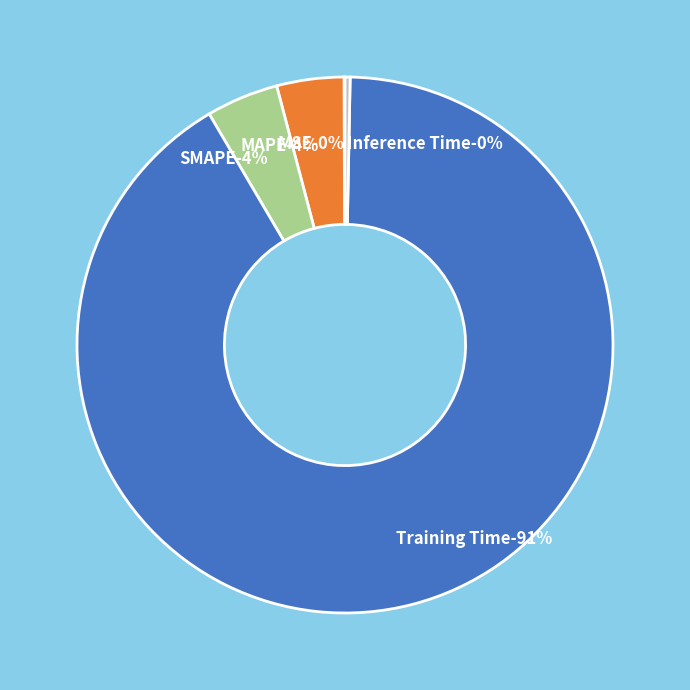

To the nearest percent, what is the average slice percentage?

20%